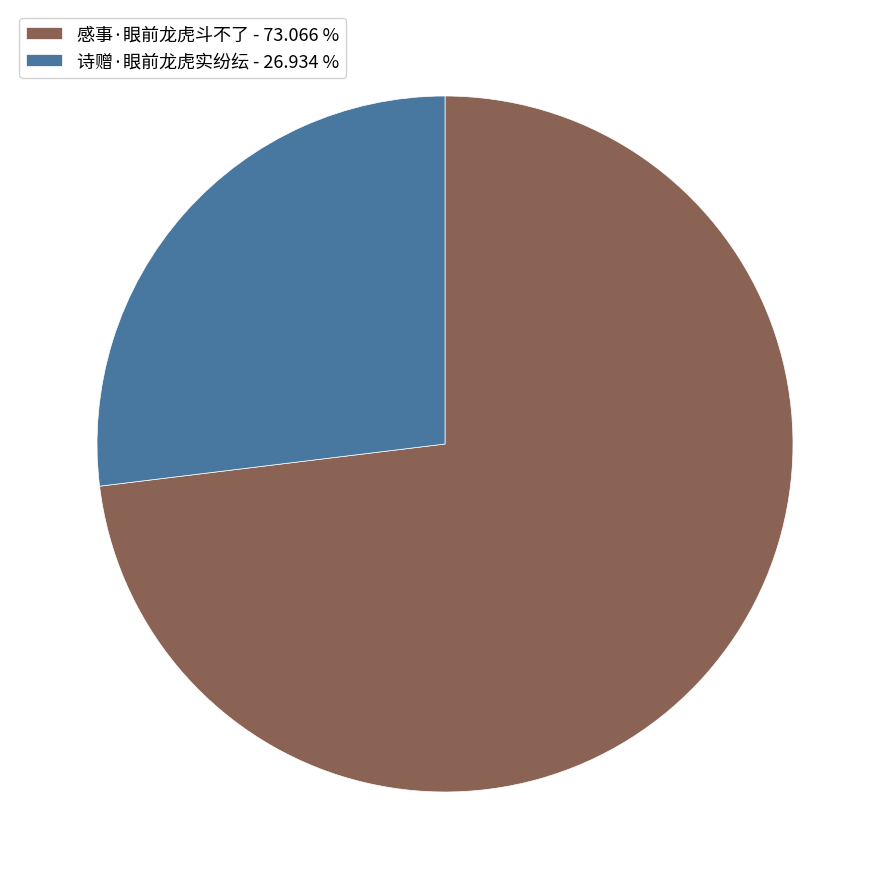

How many segments does this pie chart have?

2